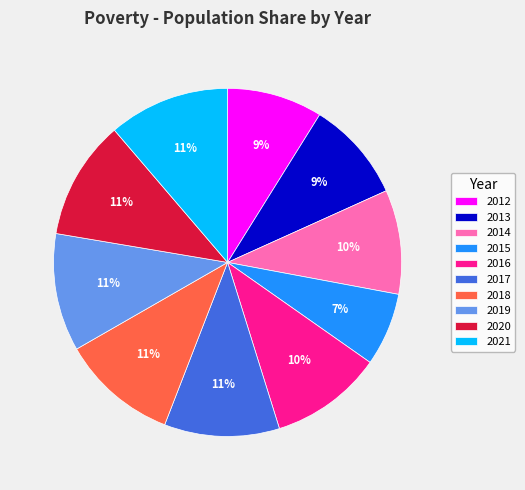

Do 2012 and 2019 together represent more than half of the pie?

No